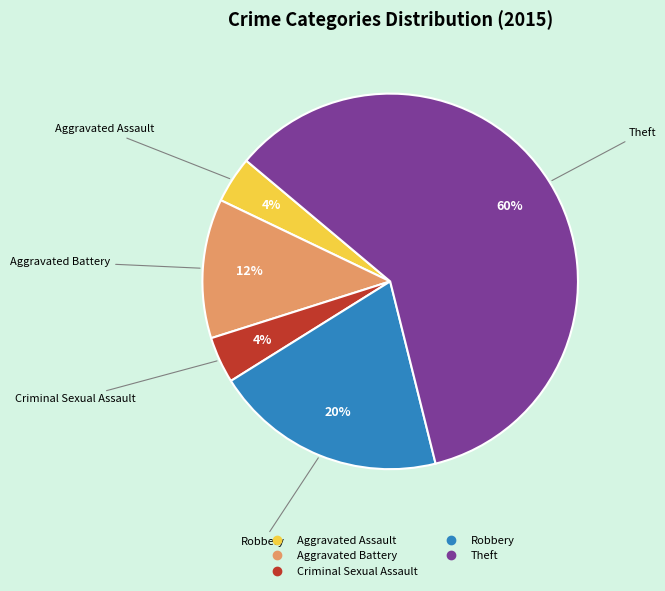

The Criminal Sexual Assault slice represents 13% of the pie. True or false?

False